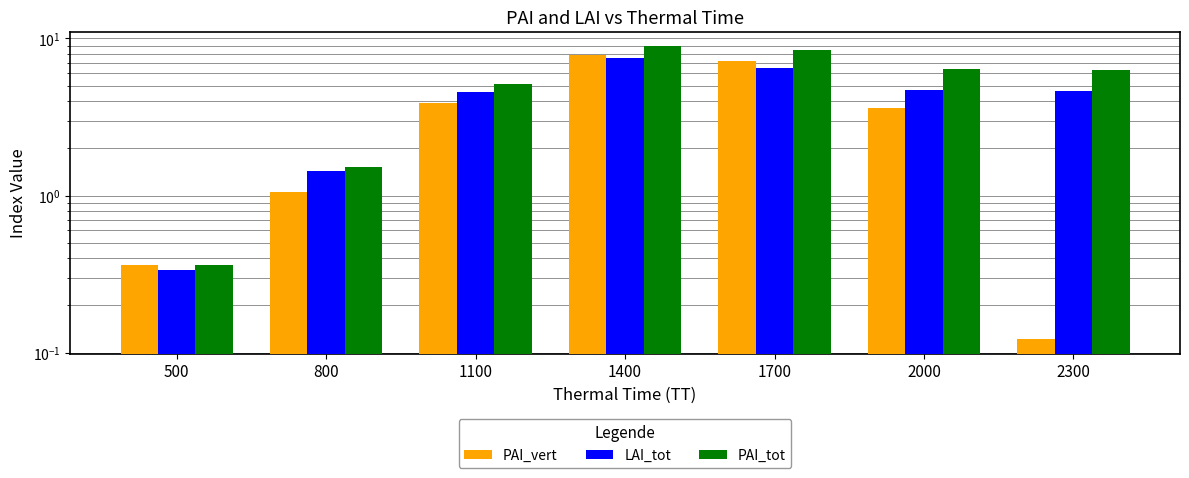

What are all the series names shown in the legend?

PAI_vert, LAI_tot, PAI_tot